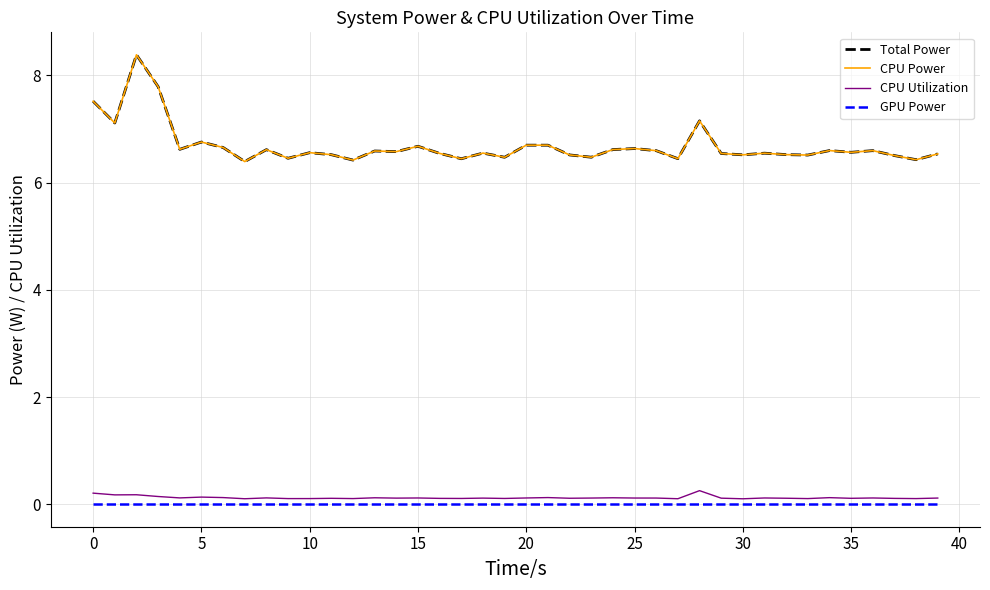

Does the chart have visible grid lines?

Yes